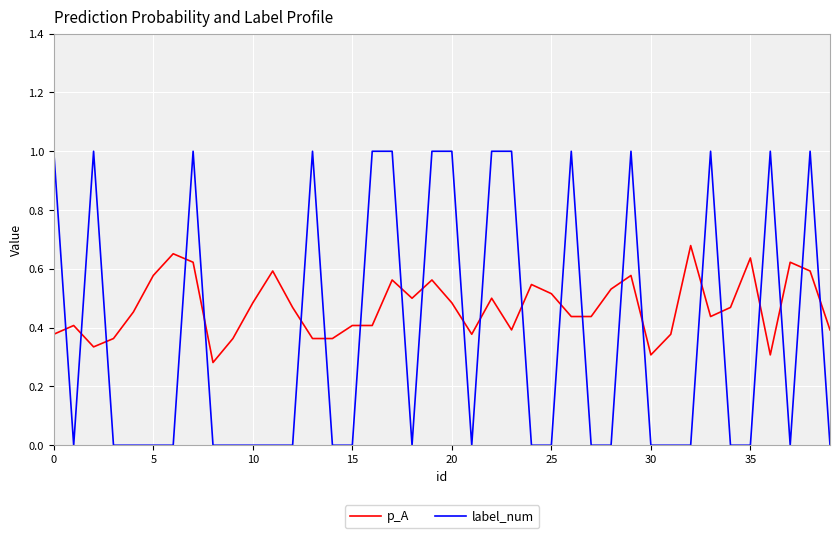

Rank the series by their maximum value, from highest to lowest.

label_num, p_A